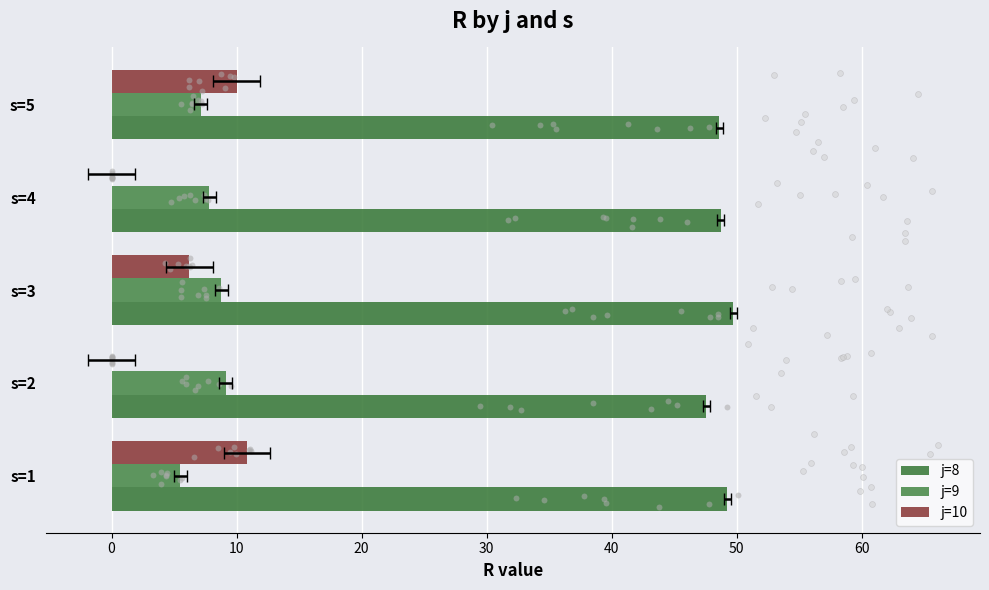

Which series reaches the maximum Y coordinate?

j=8